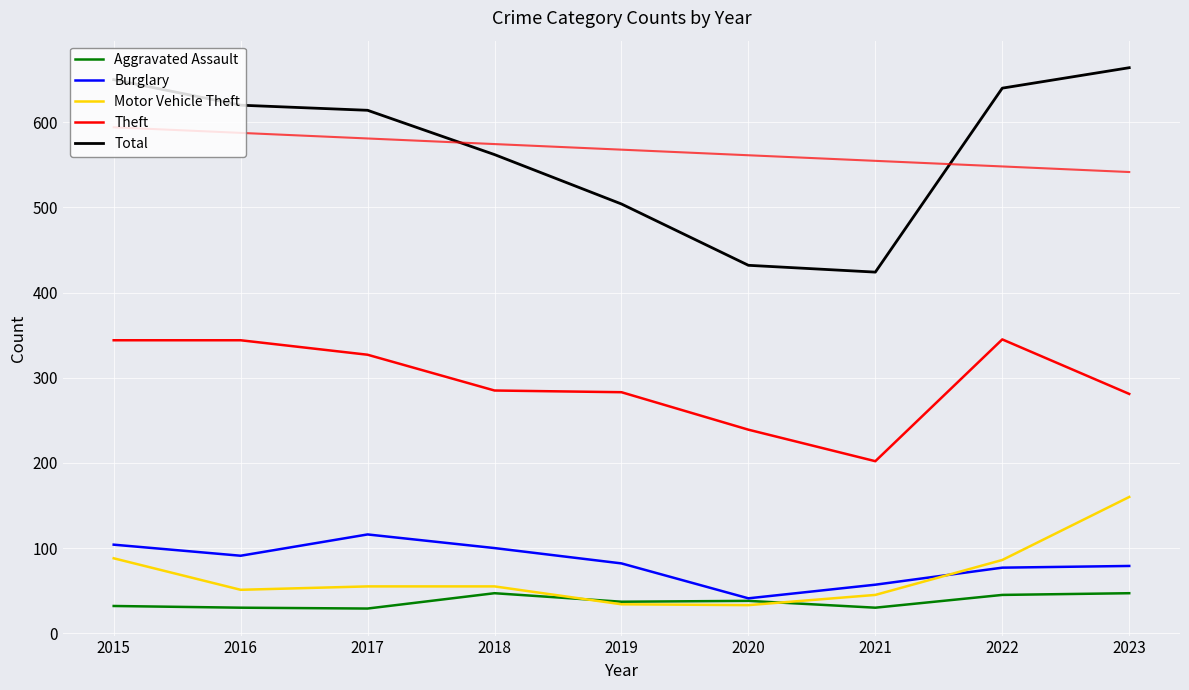

Which series has the widest spread of values?

Total